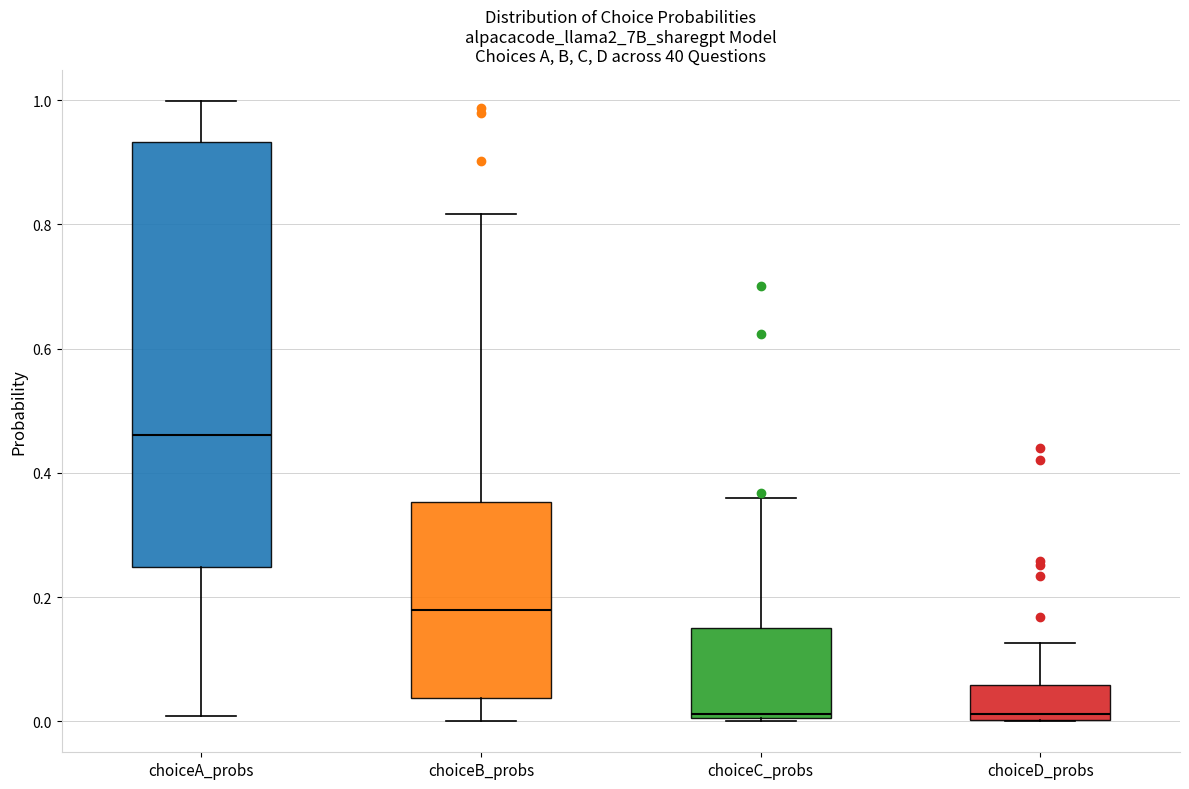

Reading left to right, read every box against the y-axis: the position of its median line, the range the box covers, and the ends of its whiskers. The values are not printed on the chart, so give them approximately, as read against the axis.

choiceA_probs: median 0.46, box 0.24 to 0.94, whiskers 0.00 to 1.00
choiceB_probs: median 0.18, box 0.04 to 0.36, whiskers 0.00 to 0.82
choiceC_probs: median 0.02, box 0.00 to 0.16, whiskers 0.00 to 0.36
choiceD_probs: median 0.02, box 0.00 to 0.06, whiskers 0.00 to 0.12